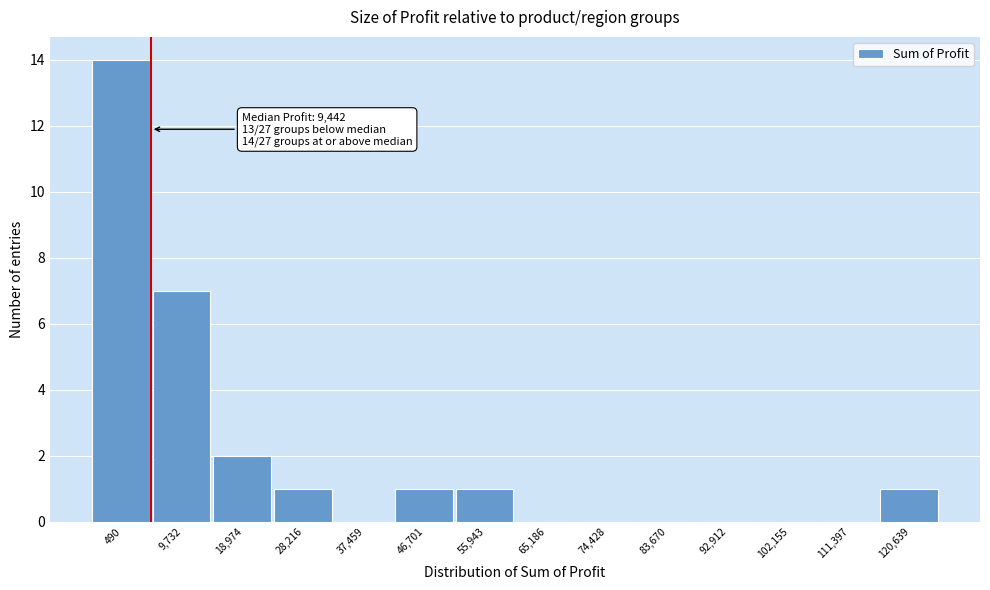

Reading left to right, list all the values displayed in this chart.

490=14	9,732=7	18,974=2	28,216=1	37,459=0	46,701=1	55,943=1	65,186=0	74,428=0	83,670=0	92,912=0	102,155=0	111,397=0	120,639=1